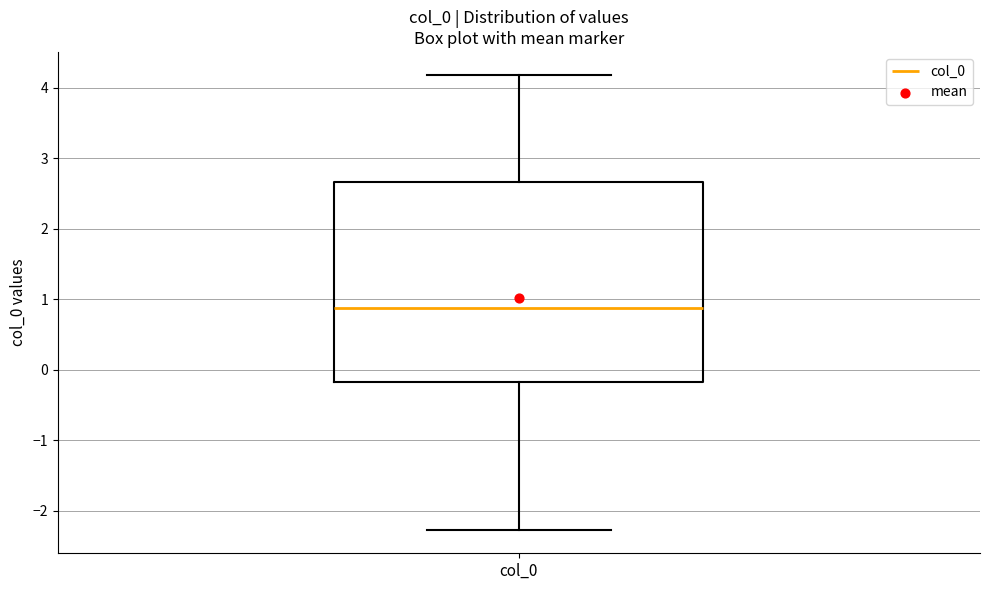

Where does the lower whisker of the box for col_0 end on the y-axis? The values are not printed on the chart, so give them approximately, as read against the axis.

-2.3